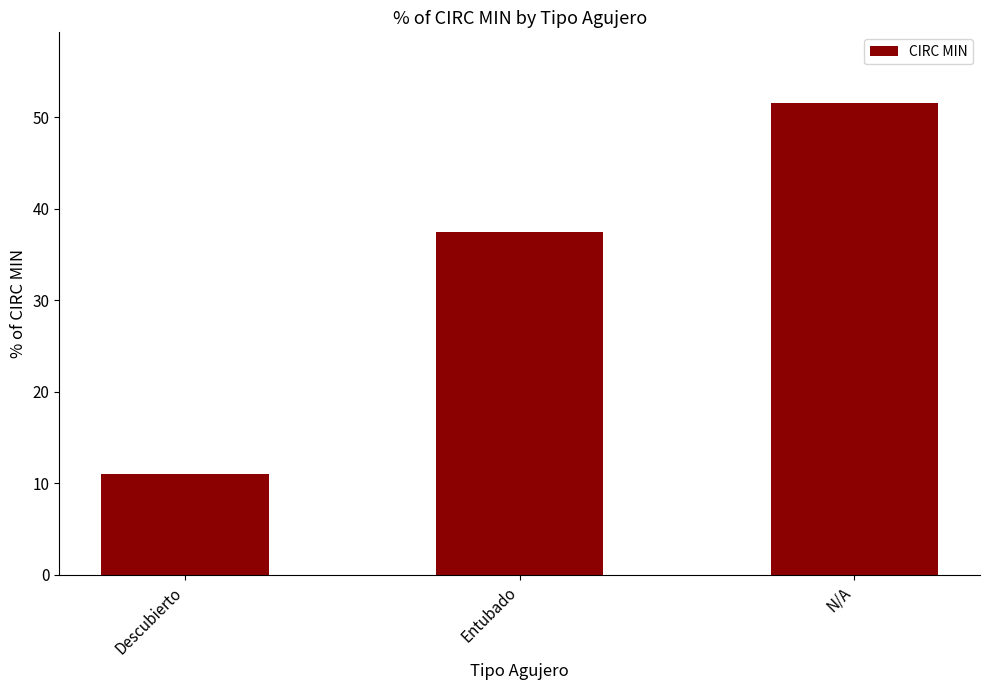

Are the bars horizontal?

No